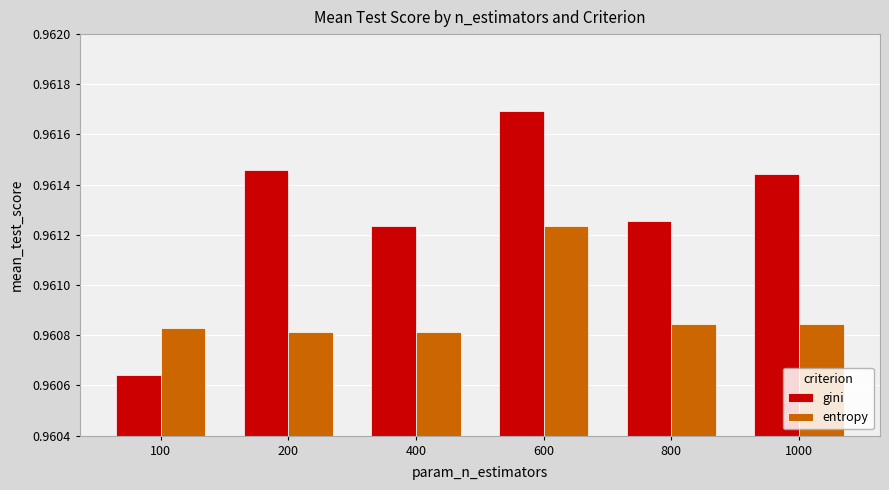

At which label does entropy reach its peak?

600